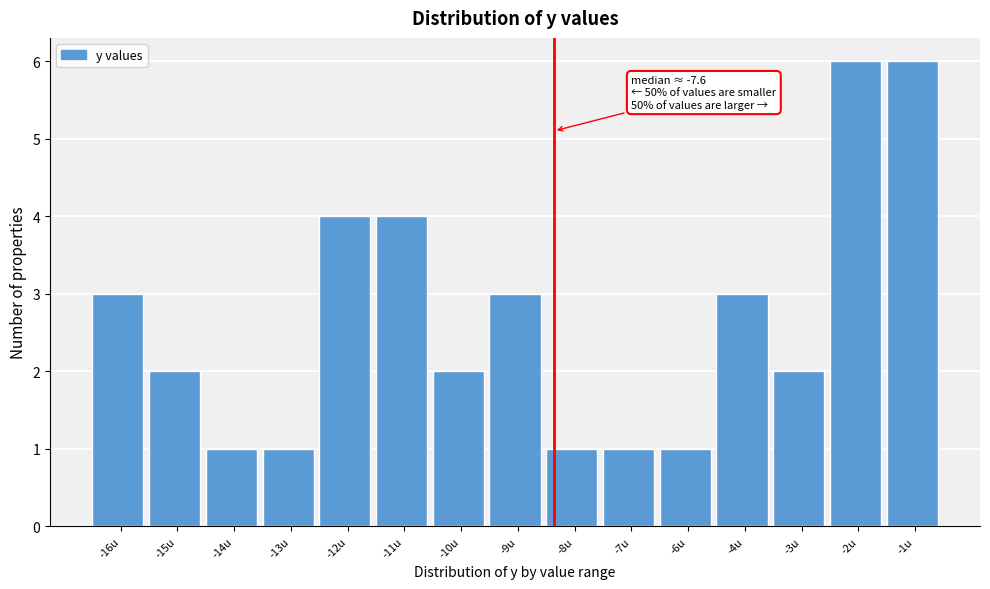

Reading left to right, list all the values displayed in this chart.

-16u=3	-15u=2	-14u=1	-13u=1	-12u=4	-11u=4	-10u=2	-9u=3	-8u=1	-7u=1	-6u=1	-4u=3	-3u=2	-2u=6	-1u=6